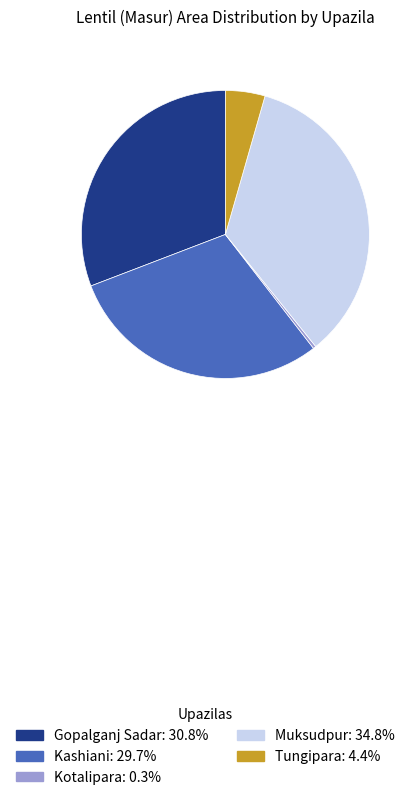

How many segments does this pie chart have?

5